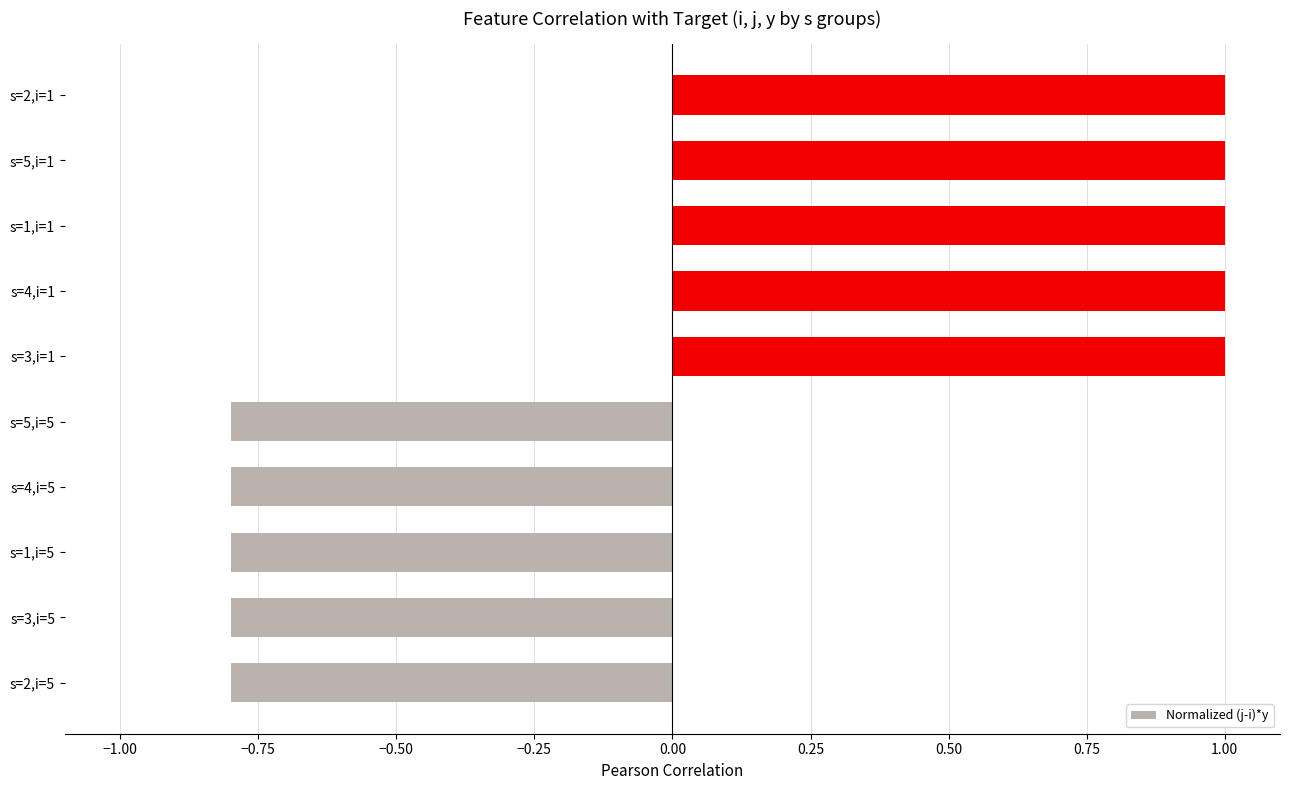

How many bars are there in total?

10